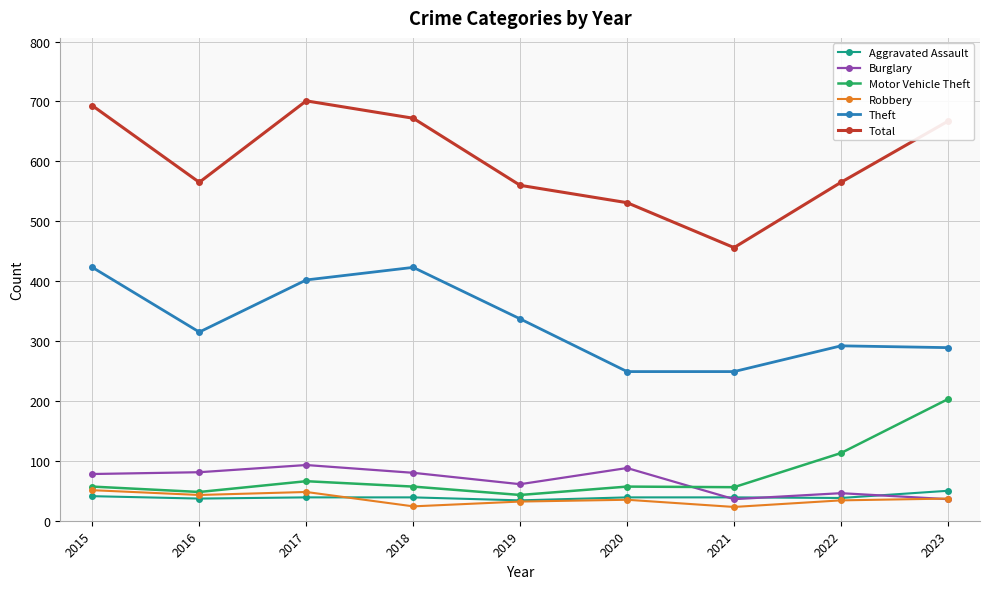

At which category does Total reach its first local peak?

2017